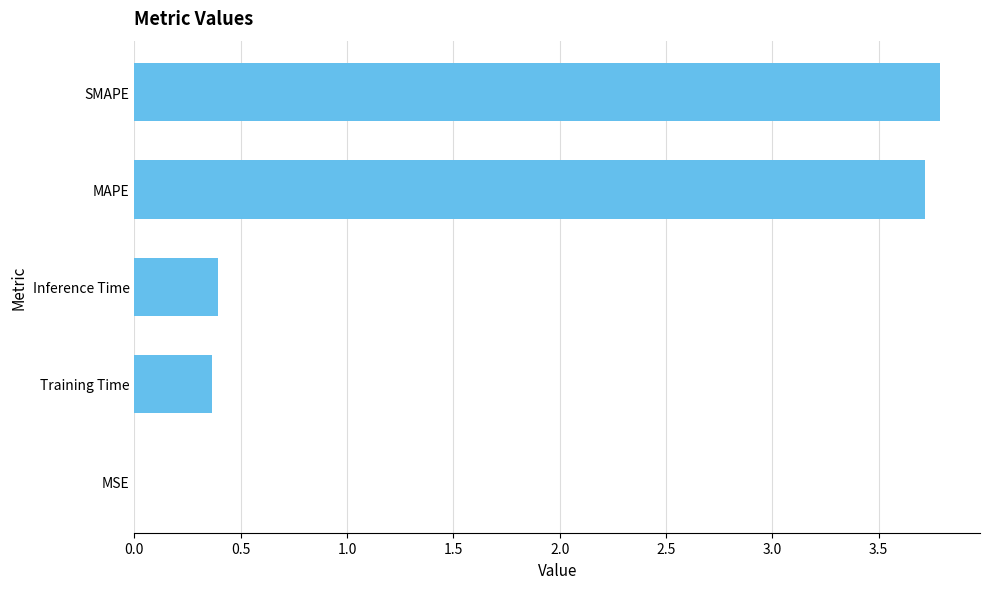

What is the change in value from Training Time to SMAPE?

+3.4